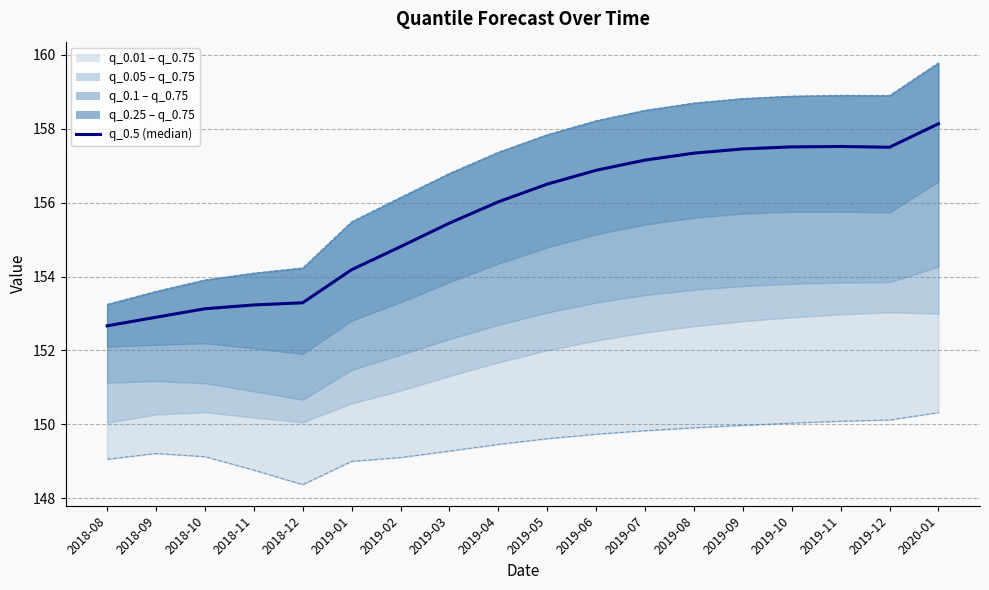

At which category is the sum across all series the highest?

2020-01